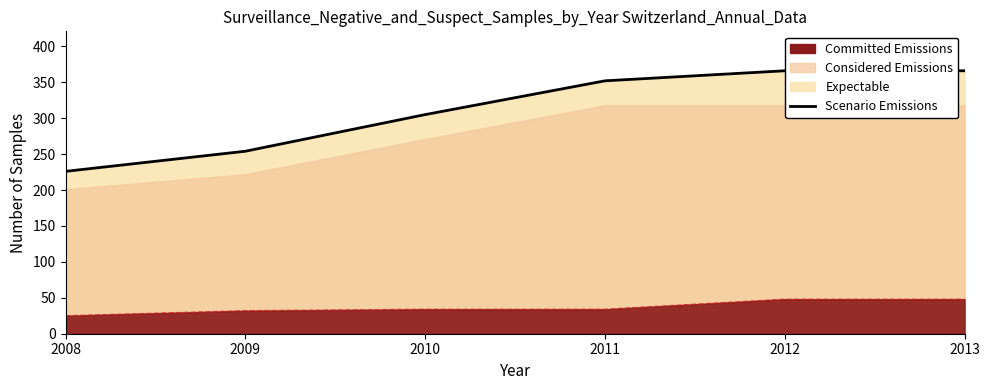

How many lines are shown in the chart?

1